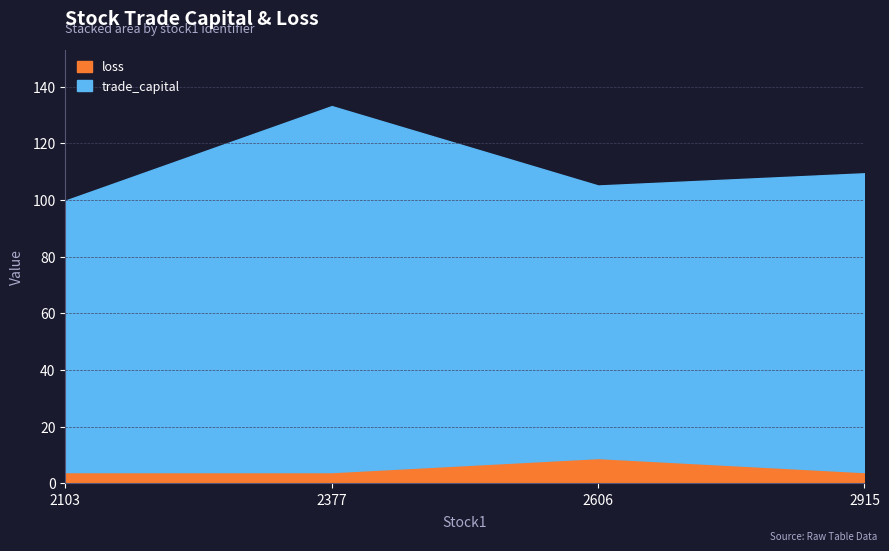

At how many categories does at least one series exceed 72?

4